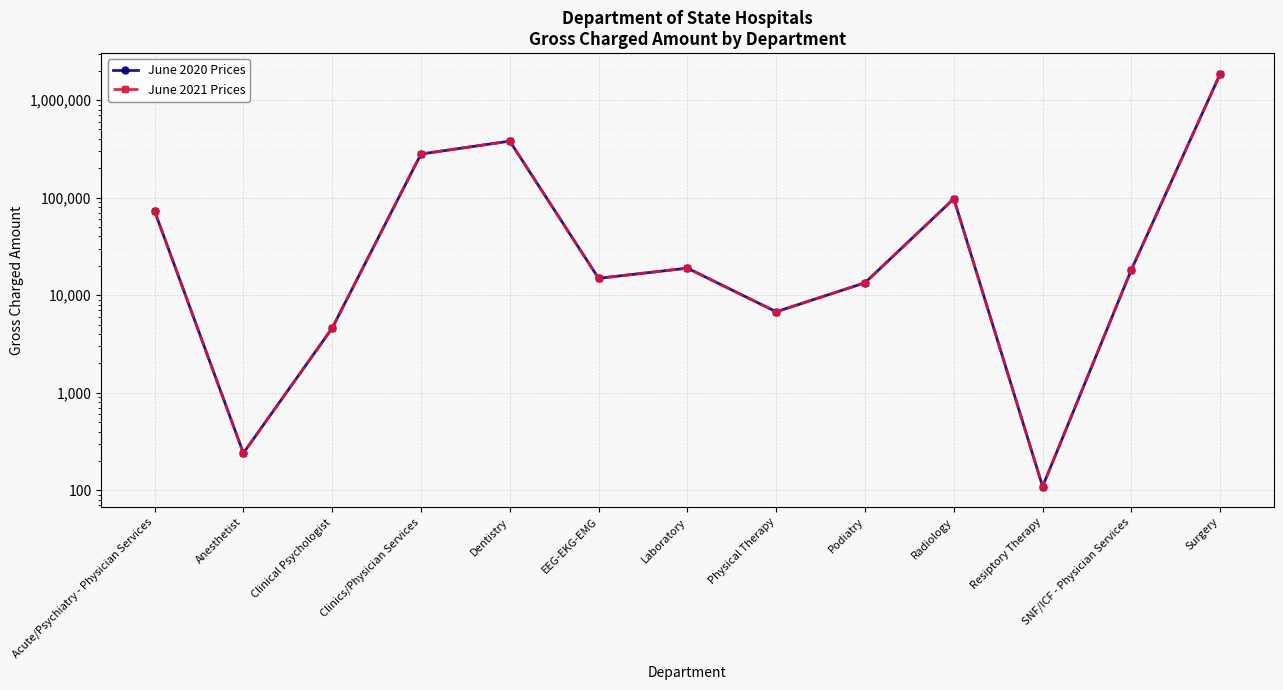

True or false: June 2021 Prices has more than 1 interior local peaks.

True